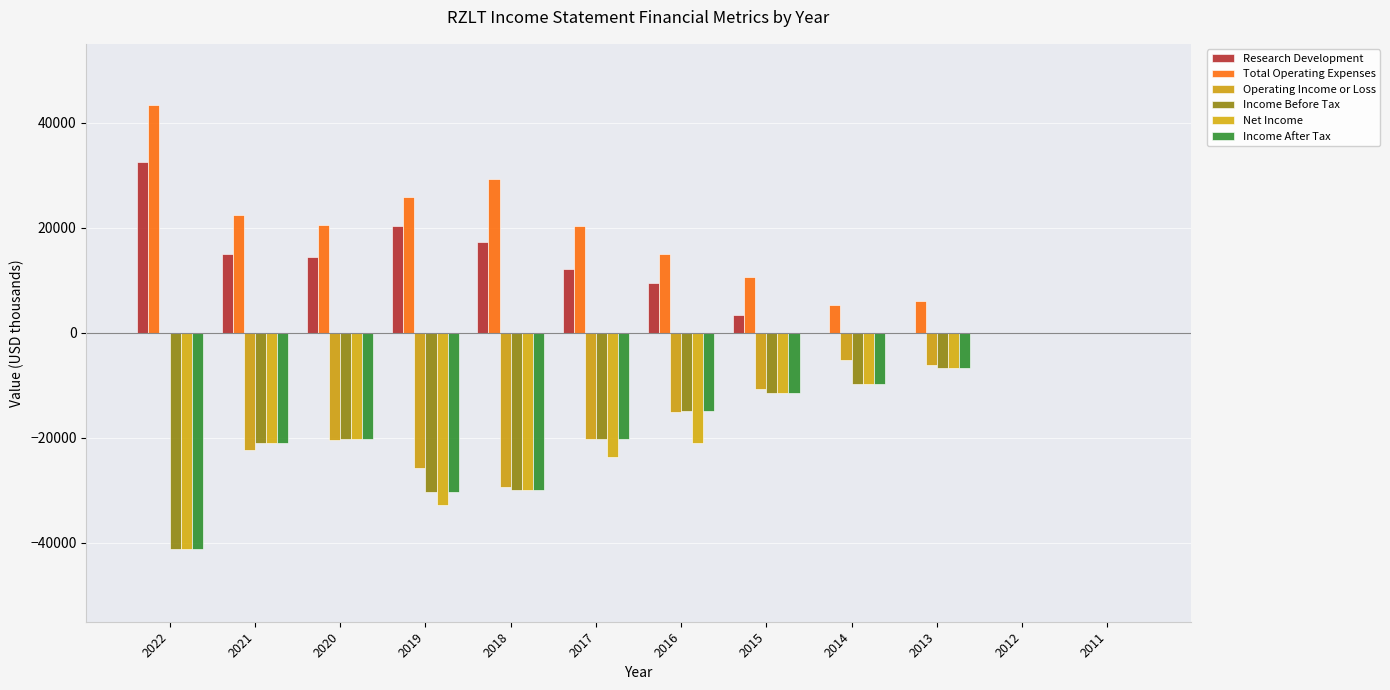

How many groups of bars are there?

12